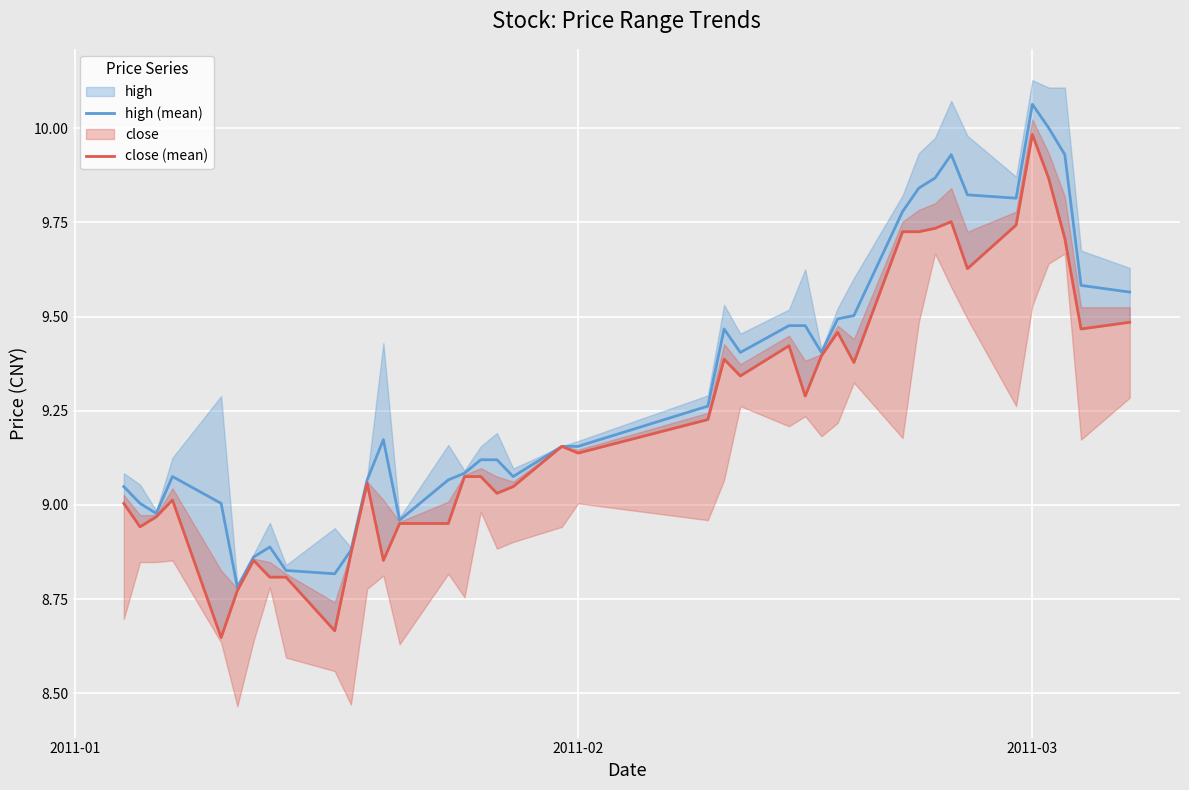

What is the value of the close (mean) point at the 16th from the left?

9.1